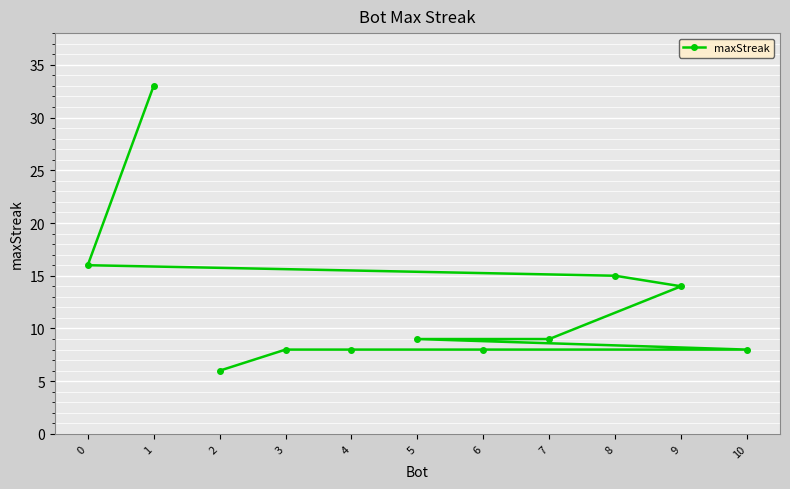

What is the change in value from 0 to 2?

-10